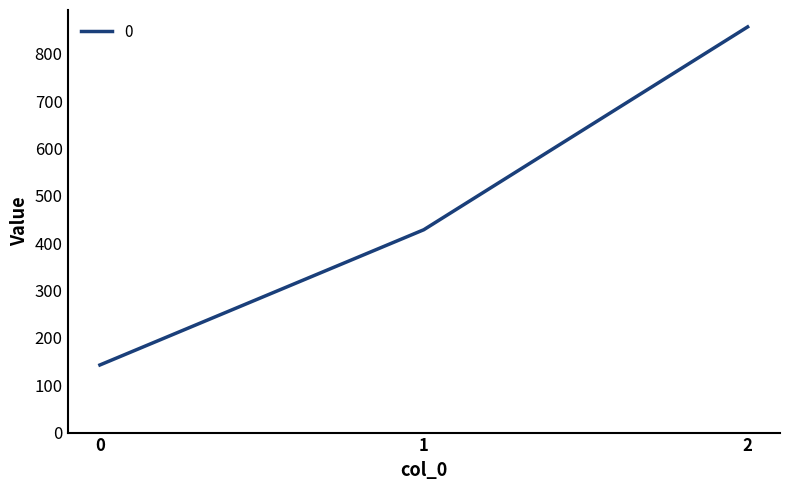

What is the minimum value shown in the chart?

142.9